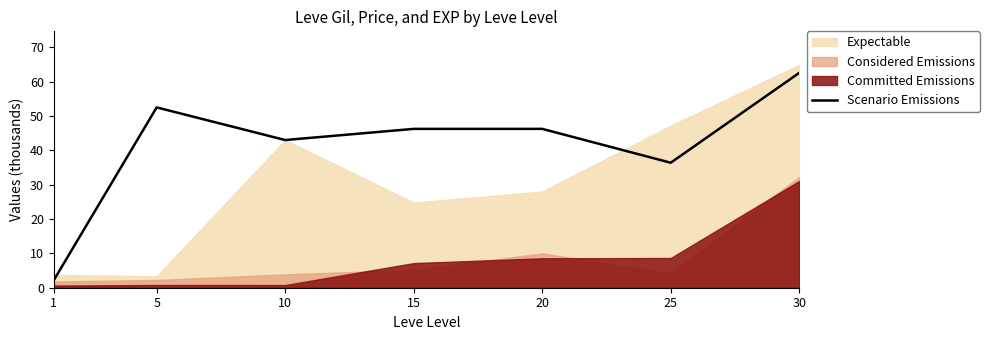

How many values are below 46?

3